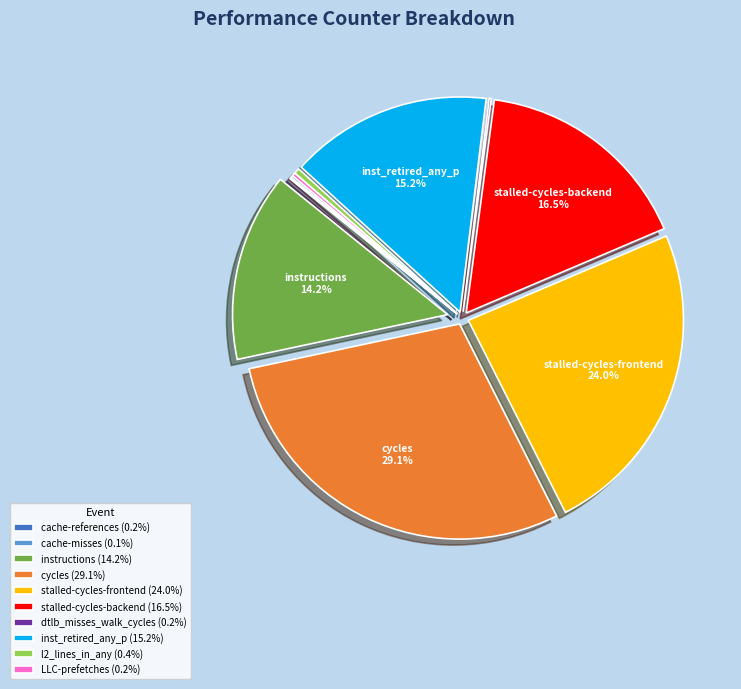

Do instructions (14.2%) and inst_retired_any_p (15.2%) together represent more than half of the pie?

No